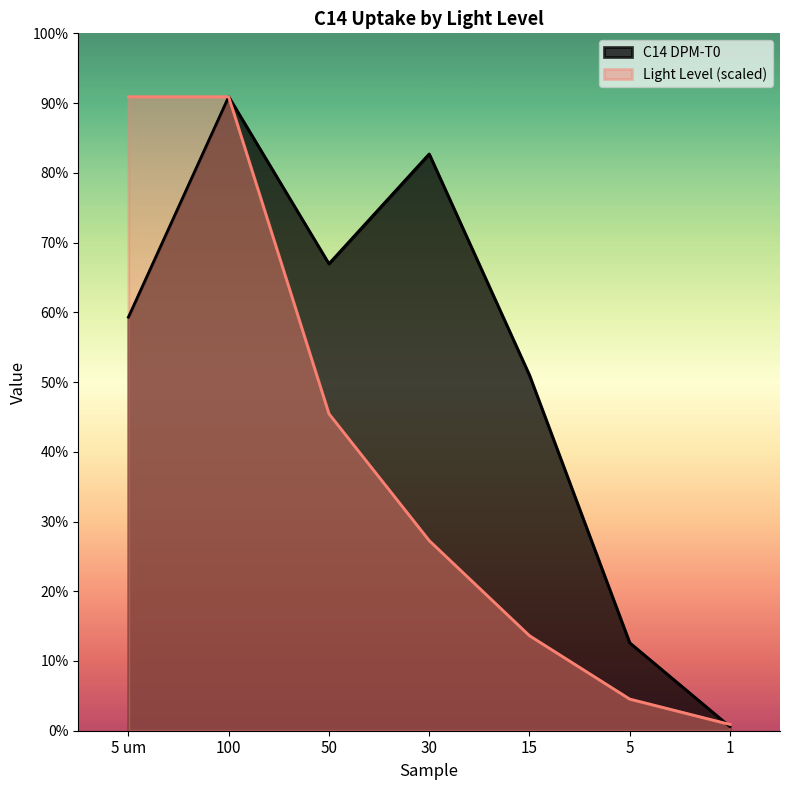

What is the sum of all C14 DPM-T0 values?

237045.0